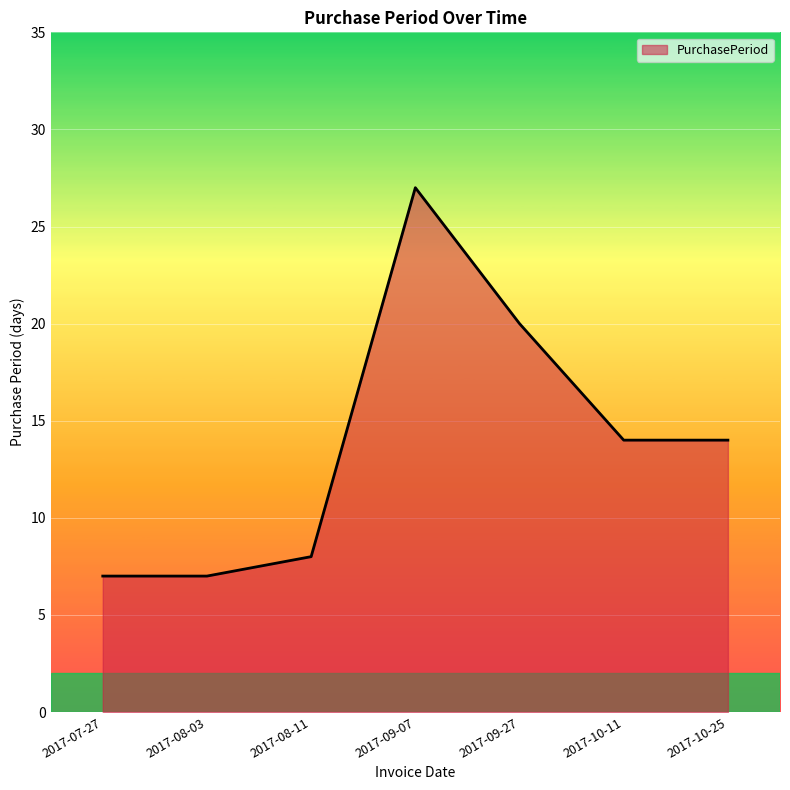

What is the ratio of the value at 2017-08-11 to the value at 2017-10-25?

0.6